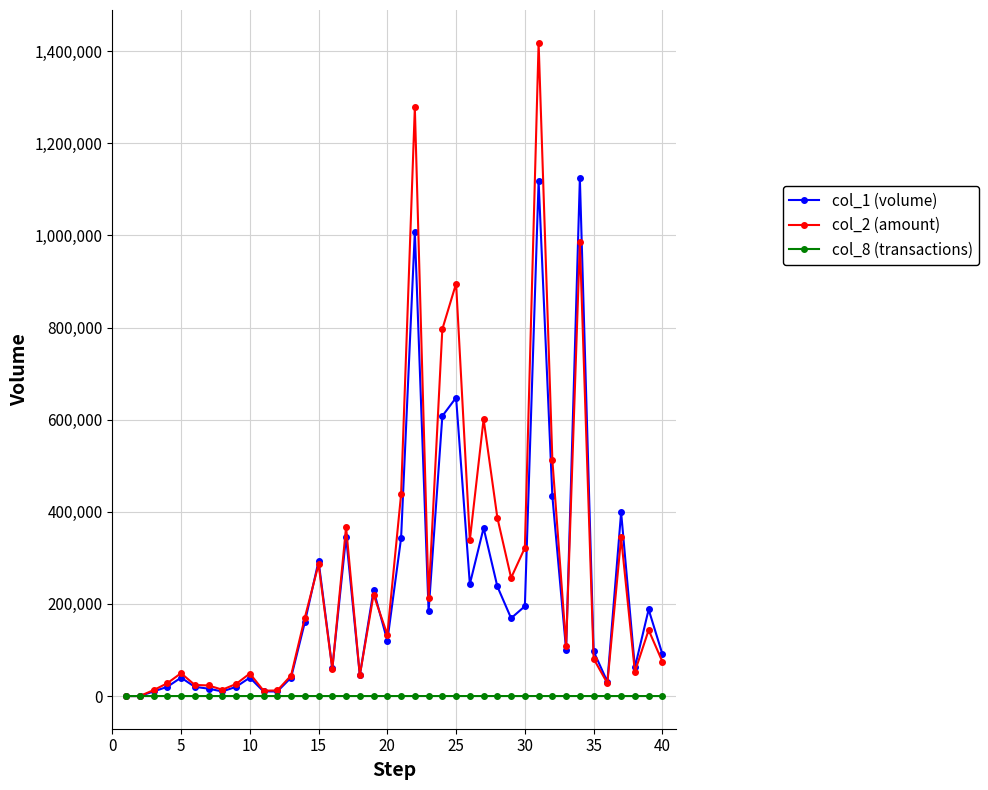

What is the greatest value displayed?

1418670